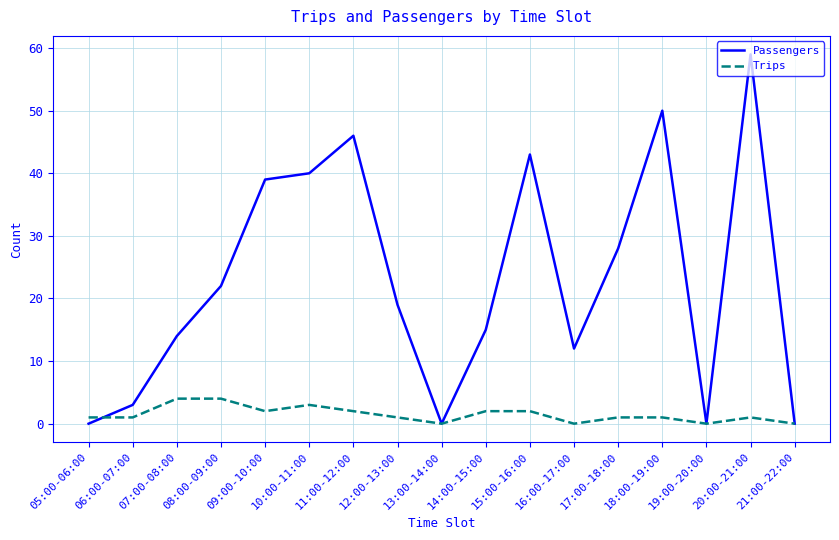

List the series in order of their overall mean, highest first.

Passengers, Trips